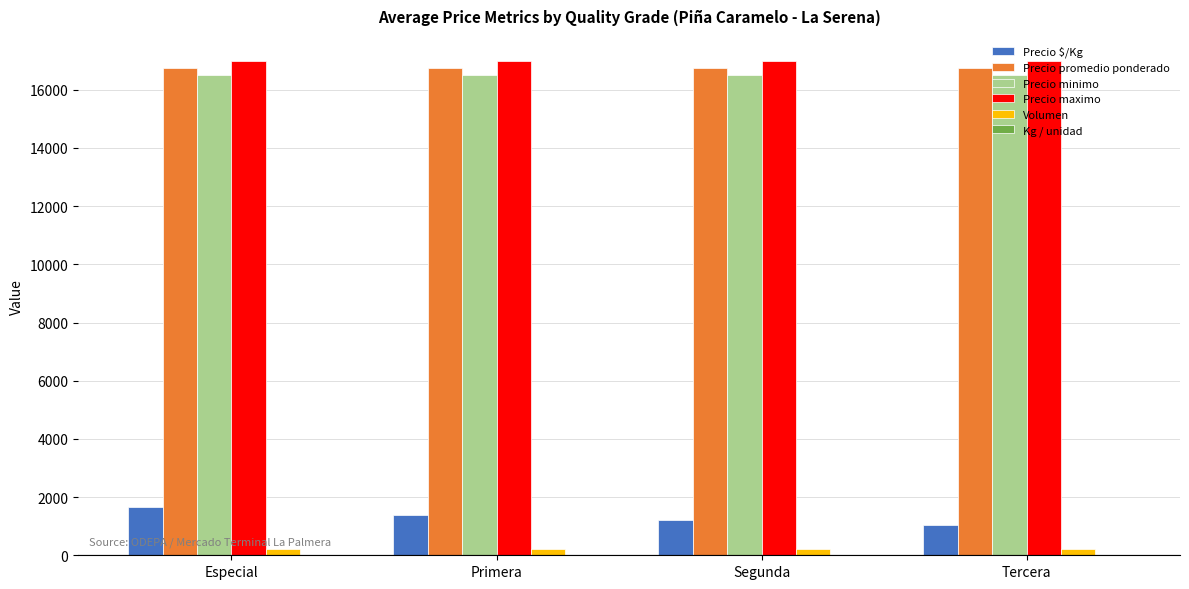

Is the value of Precio minimo at Especial greater than the value of Precio $/Kg at Tercera?

Yes